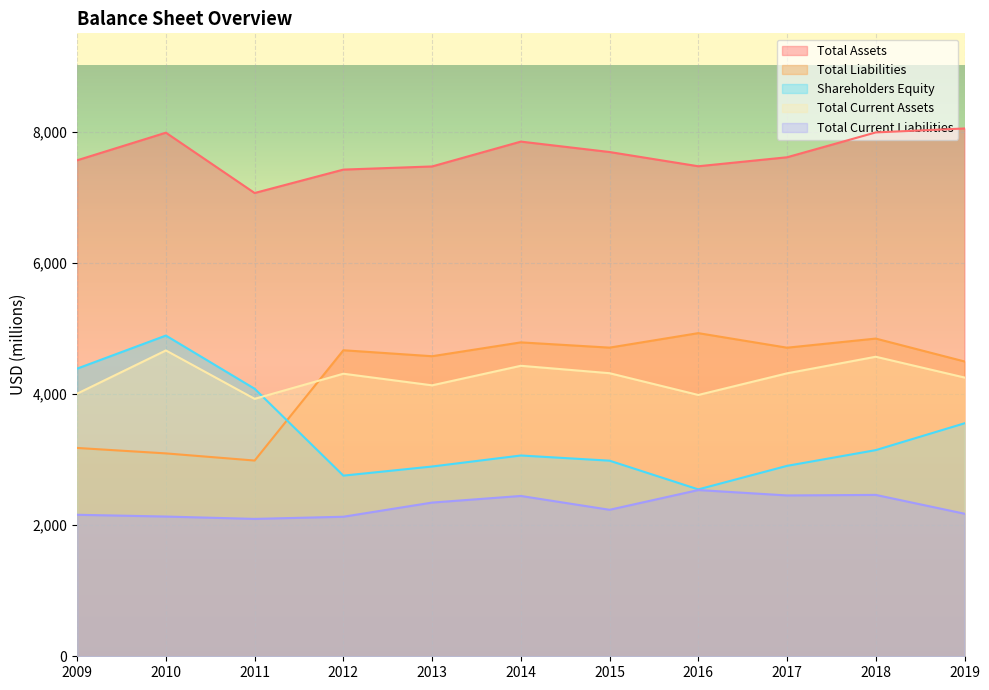

True or false: Total Assets has more than 1 points higher than both neighbors.

True